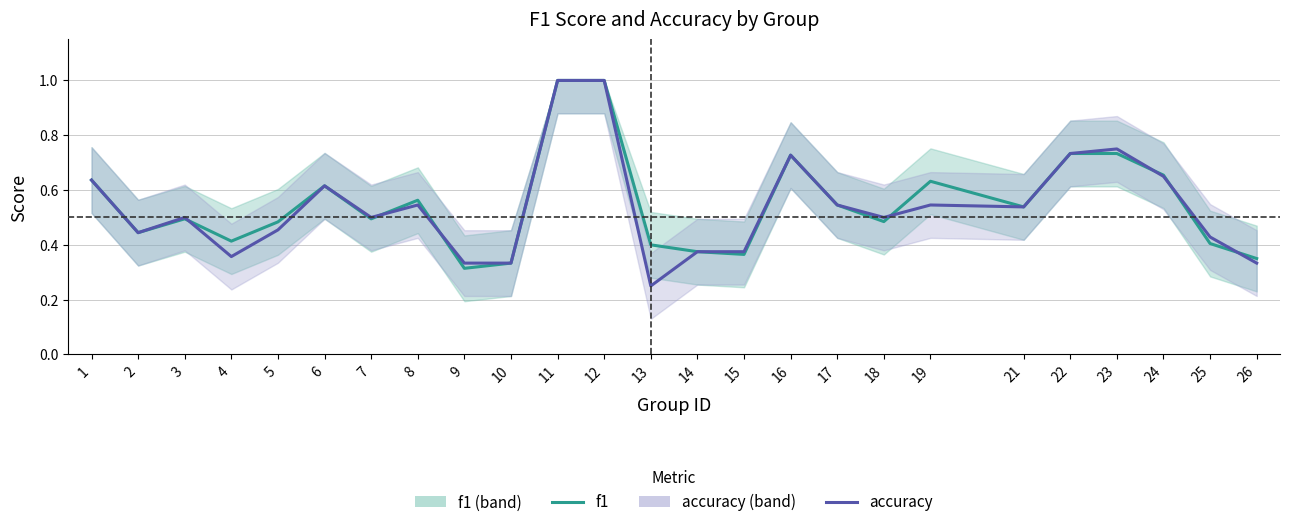

List the series in order of their peak value, lowest first.

f1, accuracy